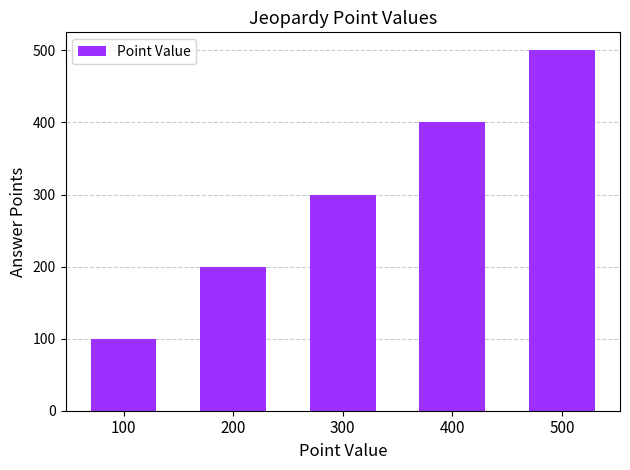

What is the change in value from 100 to 400?

+300